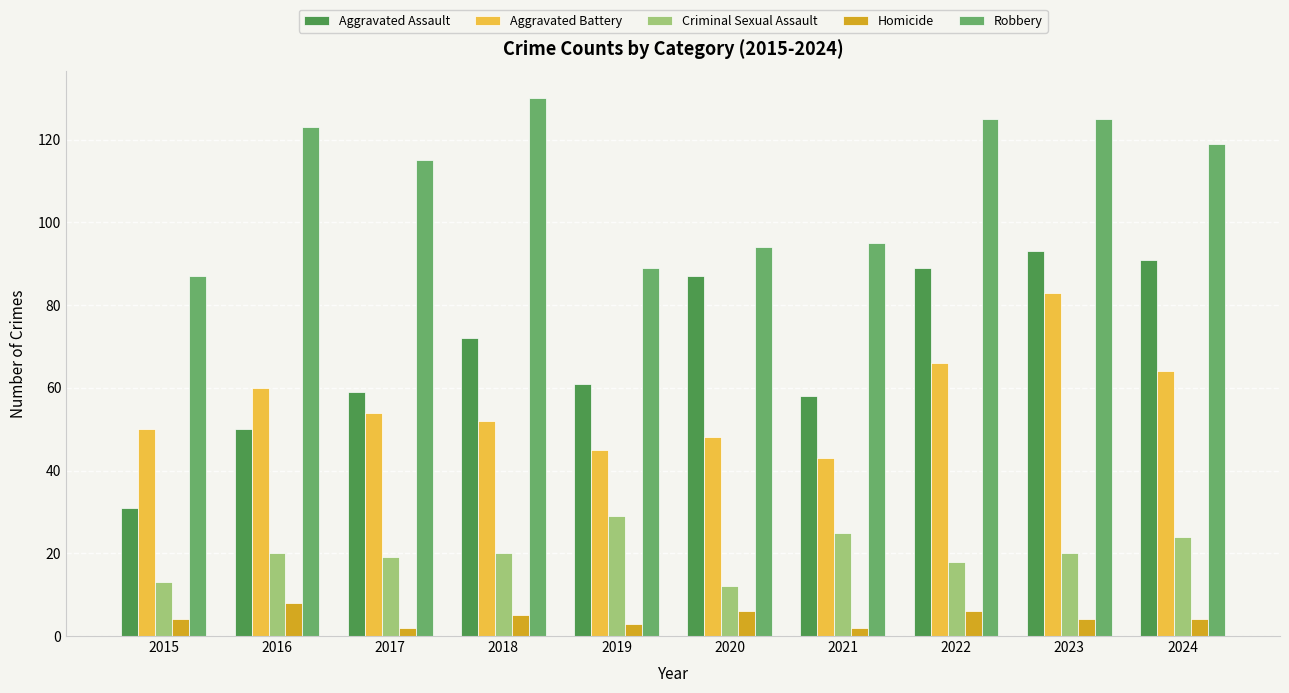

Is the value of Aggravated Assault at 2023 greater than the value of Criminal Sexual Assault at 2015?

Yes